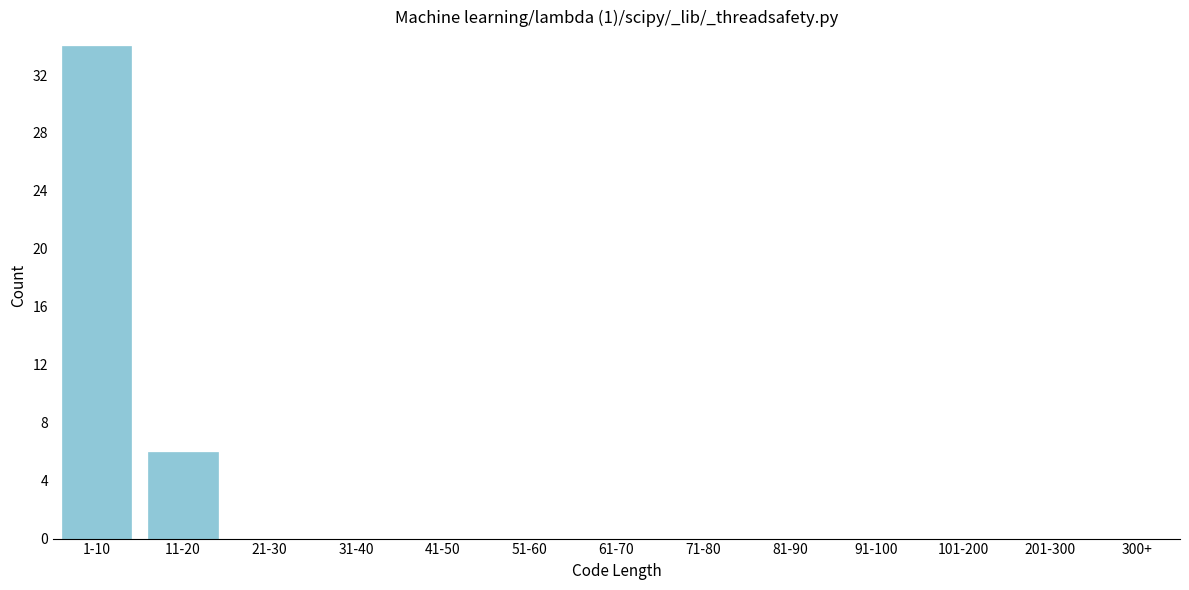

Reading right to left, transcribe all the data shown in this chart.

300+=0	201-300=0	101-200=0	91-100=0	81-90=0	71-80=0	61-70=0	51-60=0	41-50=0	31-40=0	21-30=0	11-20=6	1-10=34